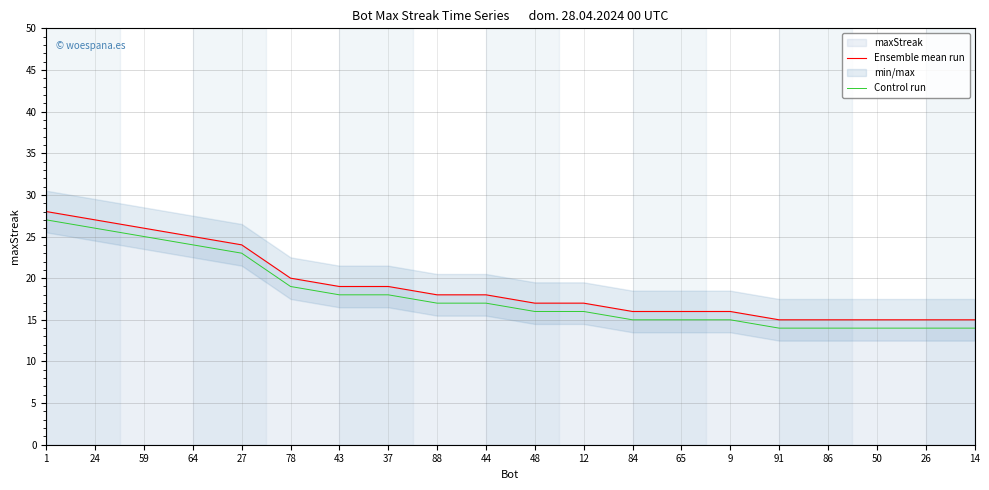

At 27, list the series in order from smallest to largest.

Control run, Ensemble mean run